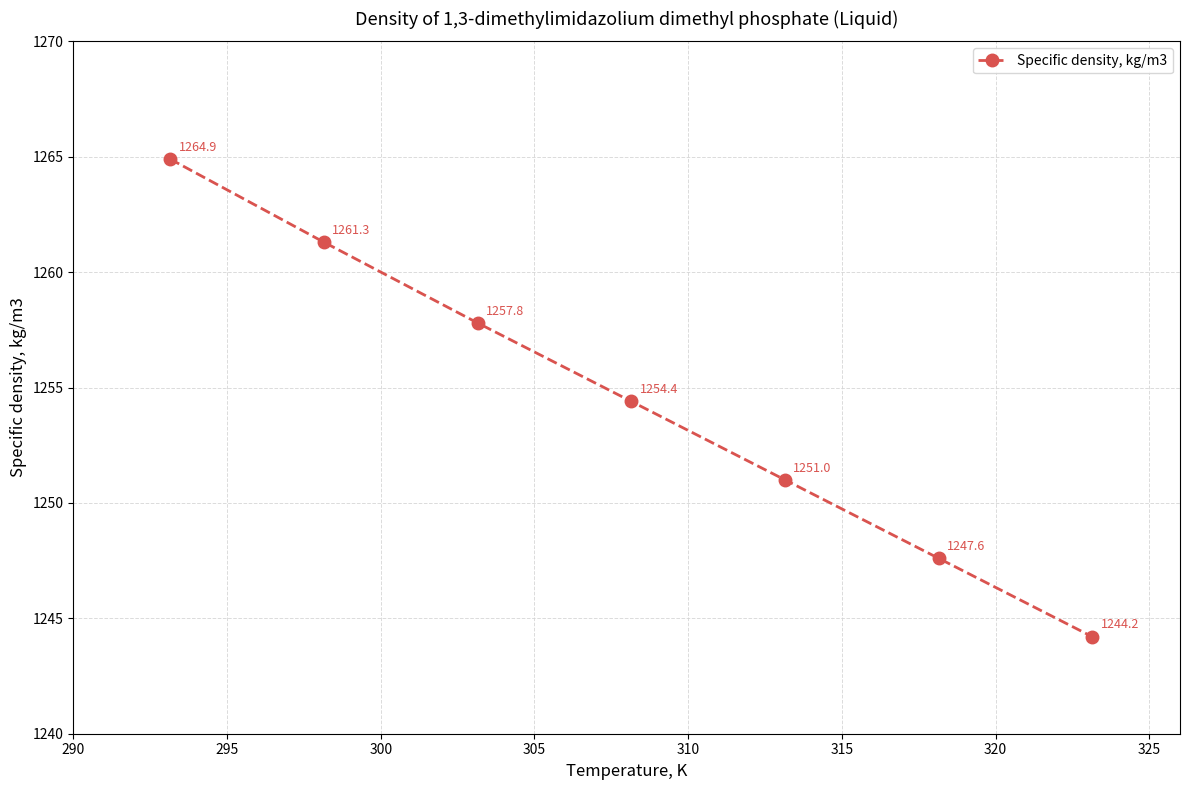

What is the average value?

1254.5